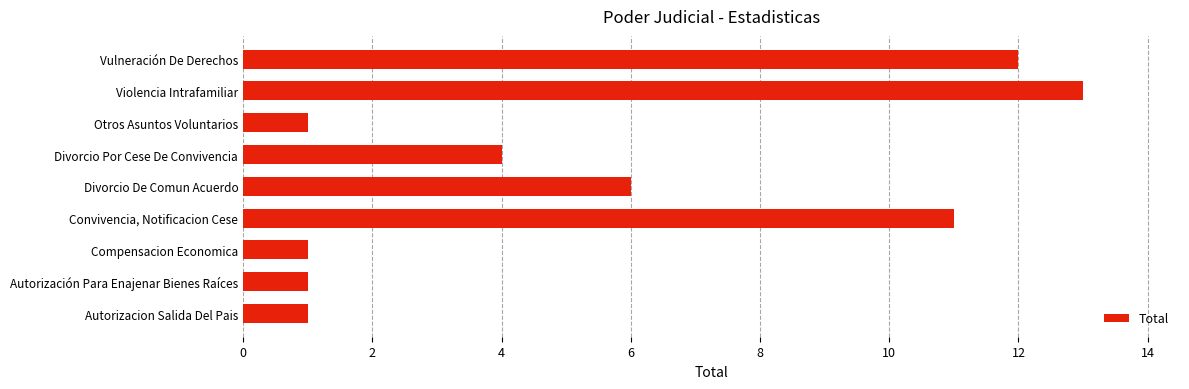

The chart shows a value of 13 at Violencia Intrafamiliar. True or false?

True